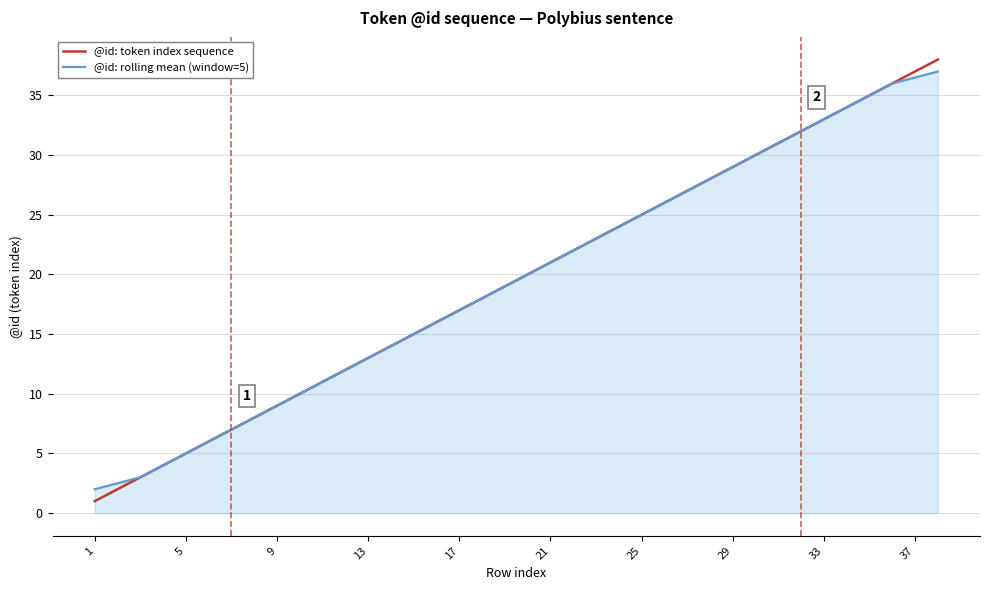

True or false: @id: rolling mean (window=5) has more than 2 points higher than both neighbors.

False